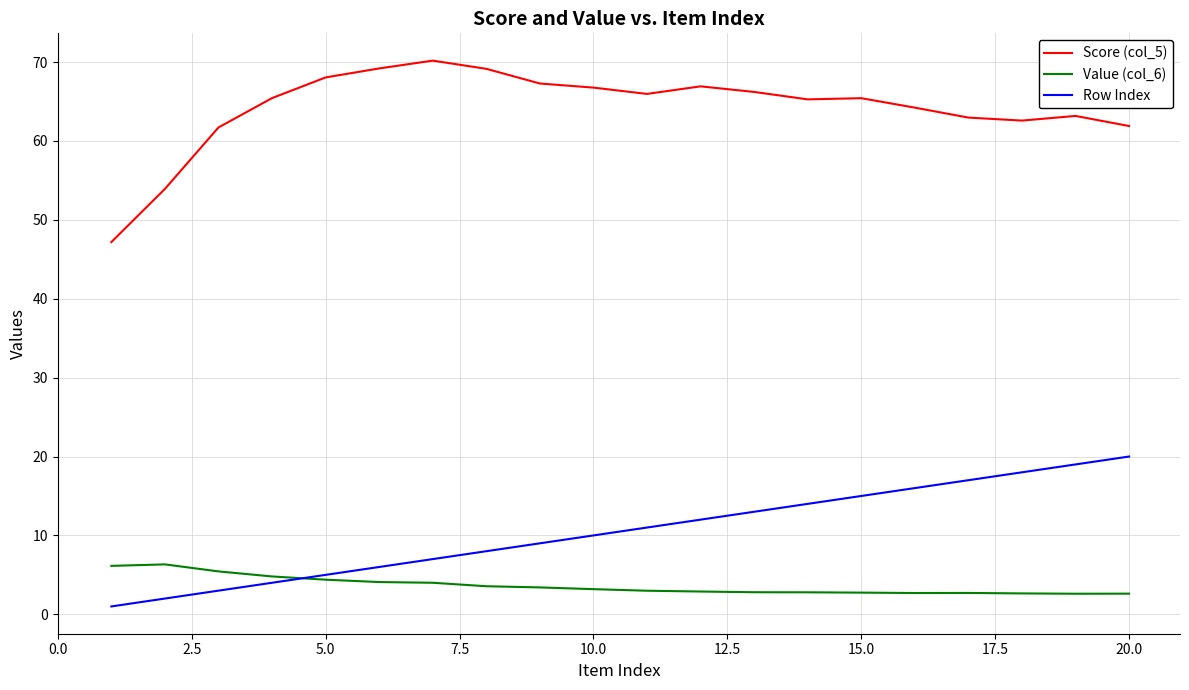

What is the sum of all Value (col_6) values?

72.9